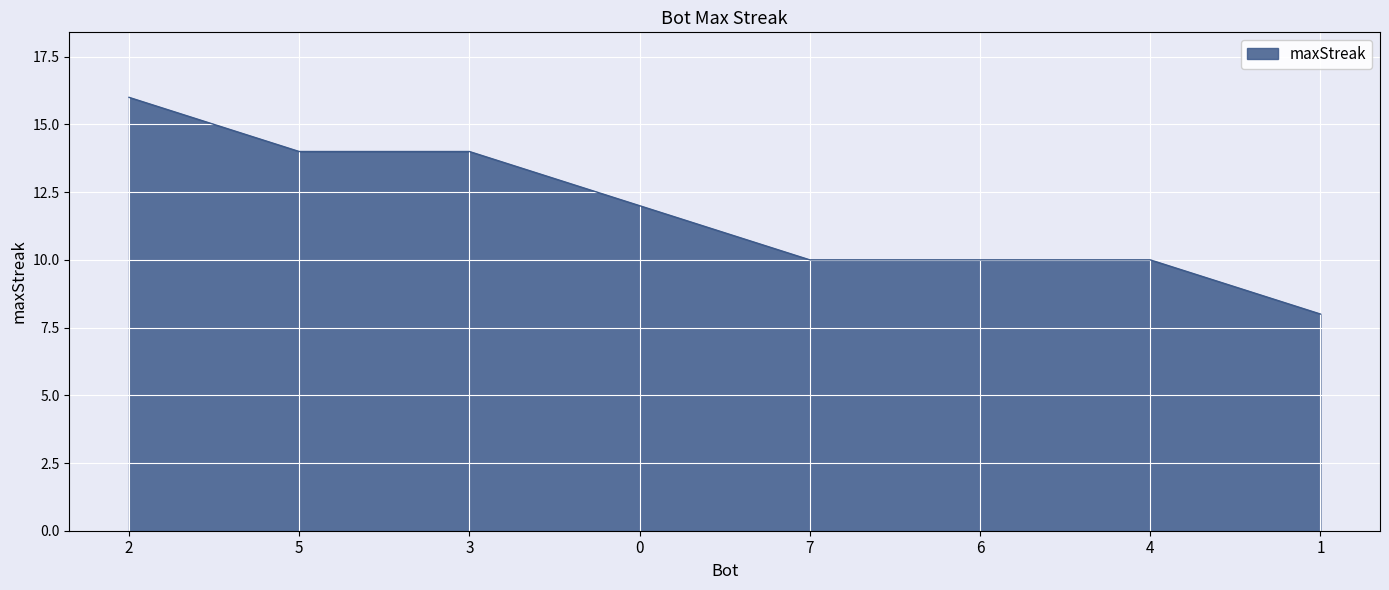

The value at 2 is 16. True or false?

True